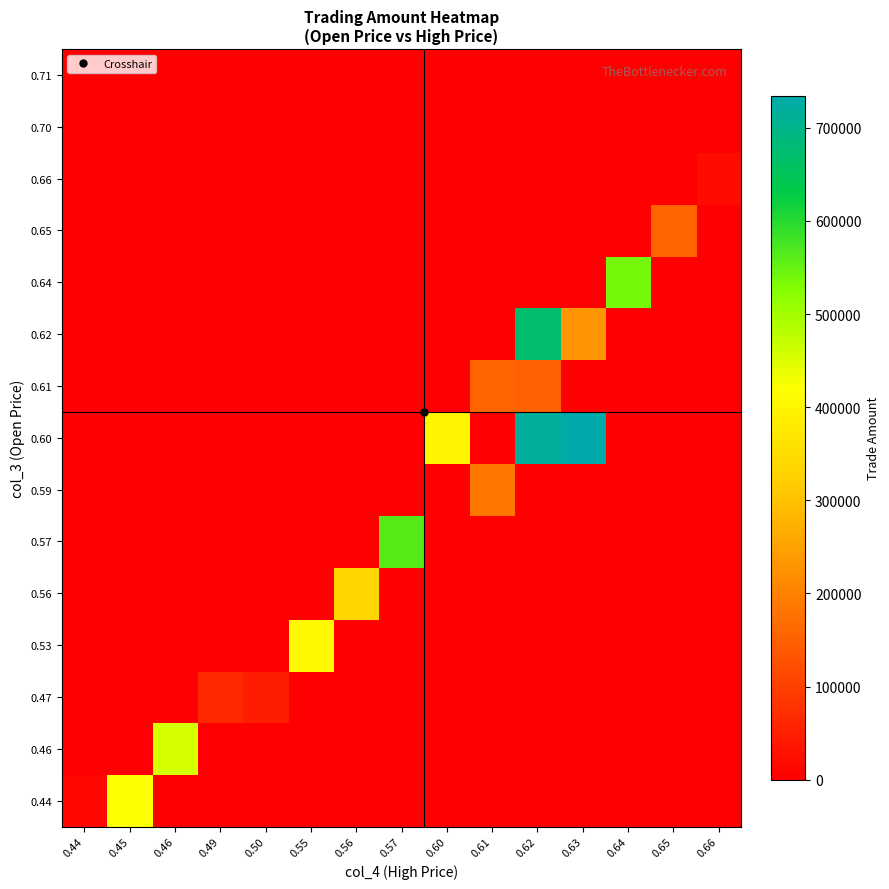

Reading left to right, what are all the values shown in this chart?

0.44: 0.44=13200	0.45=420650	0.46=0	0.49=0	0.50=0	0.55=0	0.56=0	0.57=0	0.60=0	0.61=0	0.62=0	0.63=0	0.64=0	0.65=0	0.66=0
0.46: 0.44=0	0.45=0	0.46=455580	0.49=0	0.50=0	0.55=0	0.56=0	0.57=0	0.60=0	0.61=0	0.62=0	0.63=0	0.64=0	0.65=0	0.66=0
0.47: 0.44=0	0.45=0	0.46=0	0.49=65720	0.50=48650	0.55=0	0.56=0	0.57=0	0.60=0	0.61=0	0.62=0	0.63=0	0.64=0	0.65=0	0.66=0
0.53: 0.44=0	0.45=0	0.46=0	0.49=0	0.50=0	0.55=406690	0.56=0	0.57=0	0.60=0	0.61=0	0.62=0	0.63=0	0.64=0	0.65=0	0.66=0
0.56: 0.44=0	0.45=0	0.46=0	0.49=0	0.50=0	0.55=0	0.56=337090	0.57=0	0.60=0	0.61=0	0.62=0	0.63=0	0.64=0	0.65=0	0.66=0
0.57: 0.44=0	0.45=0	0.46=0	0.49=0	0.50=0	0.55=0	0.56=0	0.57=562850	0.60=0	0.61=0	0.62=0	0.63=0	0.64=0	0.65=0	0.66=0
0.59: 0.44=0	0.45=0	0.46=0	0.49=0	0.50=0	0.55=0	0.56=0	0.57=0	0.60=0	0.61=185570	0.62=0	0.63=0	0.64=0	0.65=0	0.66=0
0.60: 0.44=0	0.45=0	0.46=0	0.49=0	0.50=0	0.55=0	0.56=0	0.57=0	0.60=399320	0.61=0	0.62=718520	0.63=734310	0.64=0	0.65=0	0.66=0
0.61: 0.44=0	0.45=0	0.46=0	0.49=0	0.50=0	0.55=0	0.56=0	0.57=0	0.60=0	0.61=155680	0.62=150110	0.63=0	0.64=0	0.65=0	0.66=0
0.62: 0.44=0	0.45=0	0.46=0	0.49=0	0.50=0	0.55=0	0.56=0	0.57=0	0.60=0	0.61=0	0.62=668980	0.63=232250	0.64=0	0.65=0	0.66=0
0.64: 0.44=0	0.45=0	0.46=0	0.49=0	0.50=0	0.55=0	0.56=0	0.57=0	0.60=0	0.61=0	0.62=0	0.63=0	0.64=537790	0.65=0	0.66=0
0.65: 0.44=0	0.45=0	0.46=0	0.49=0	0.50=0	0.55=0	0.56=0	0.57=0	0.60=0	0.61=0	0.62=0	0.63=0	0.64=0	0.65=156760	0.66=0
0.66: 0.44=0	0.45=0	0.46=0	0.49=0	0.50=0	0.55=0	0.56=0	0.57=0	0.60=0	0.61=0	0.62=0	0.63=0	0.64=0	0.65=0	0.66=19700
0.70: 0.44=0	0.45=0	0.46=0	0.49=0	0.50=0	0.55=0	0.56=0	0.57=0	0.60=0	0.61=0	0.62=0	0.63=0	0.64=0	0.65=0	0.66=0
0.71: 0.44=0	0.45=0	0.46=0	0.49=0	0.50=0	0.55=0	0.56=0	0.57=0	0.60=0	0.61=0	0.62=0	0.63=0	0.64=0	0.65=0	0.66=0